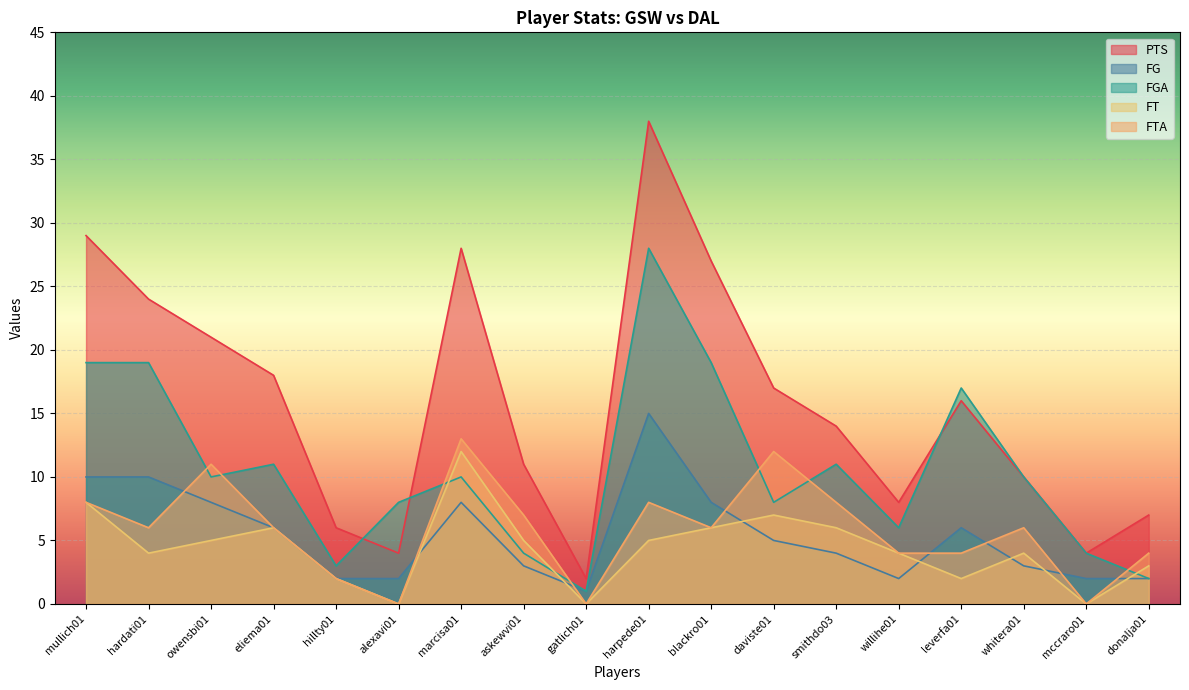

List the series in order of their peak value, highest first.

PTS, FGA, FG, FTA, FT